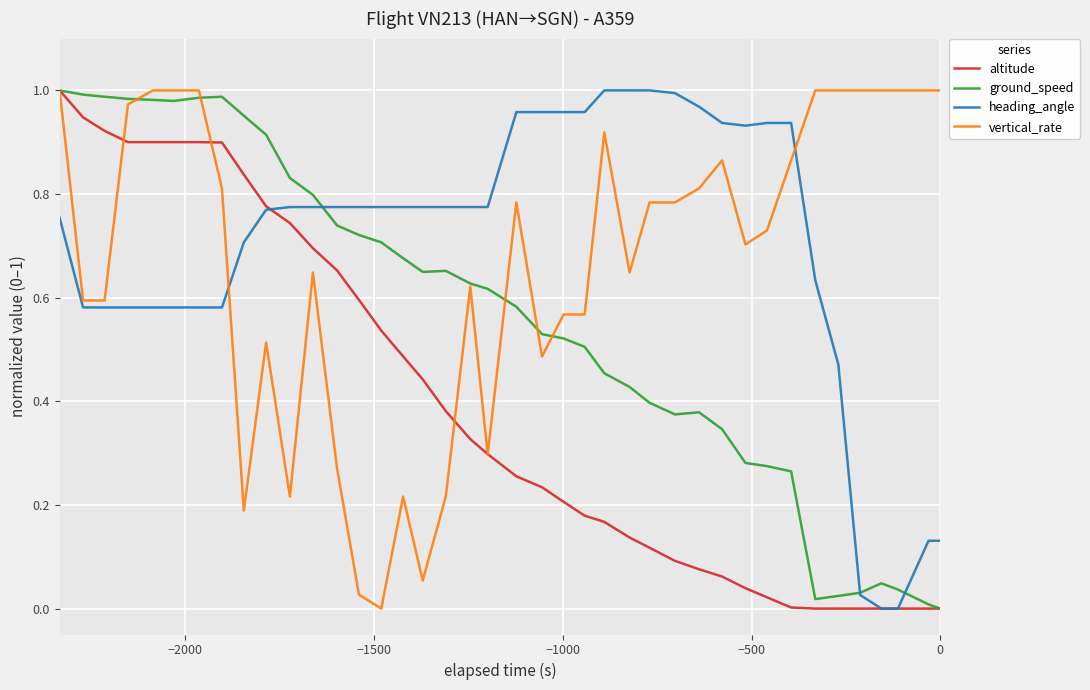

What is the highest value of the ground_speed series?

1.0